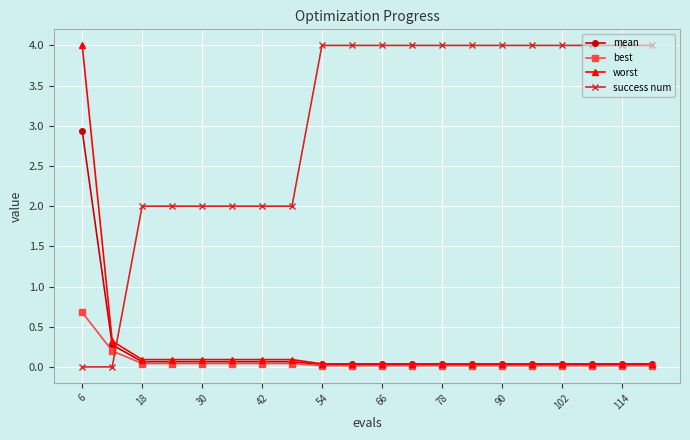

At how many categories does at least one series exceed 3?

13